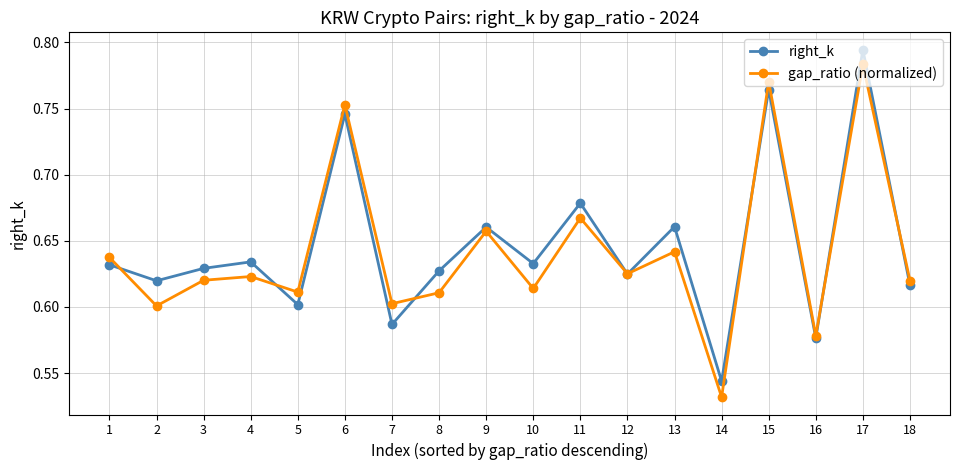

True or false: gap_ratio (normalized) has a value of 0.6 at 7.

True